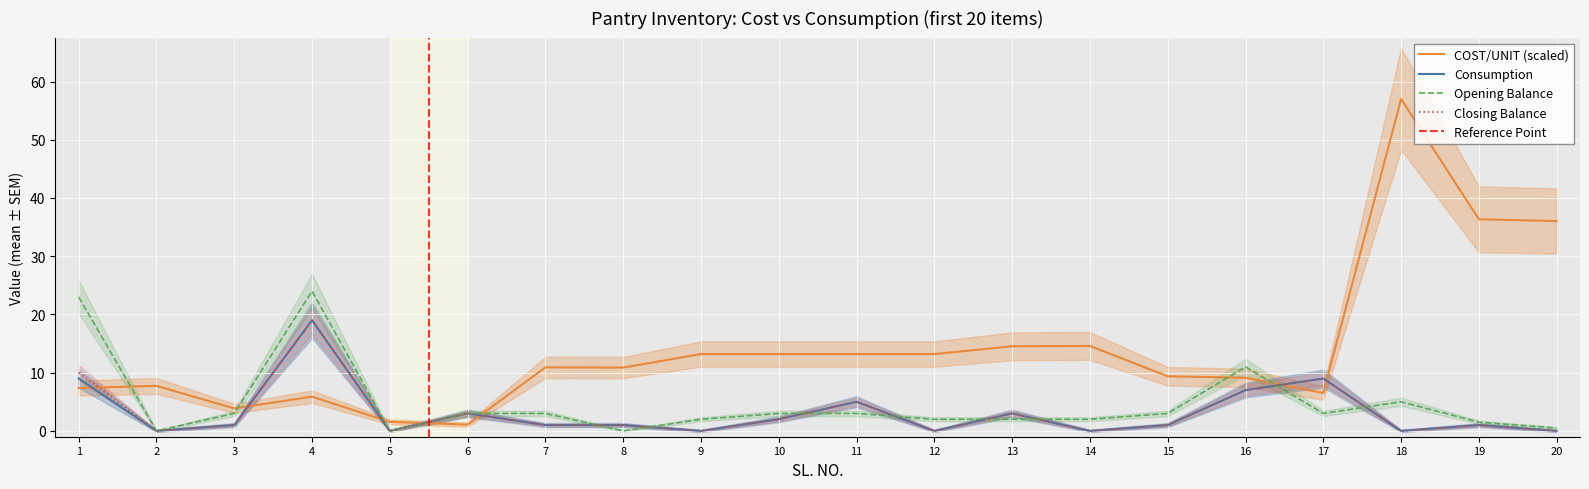

At which label is Closing Balance closest to 9?

17